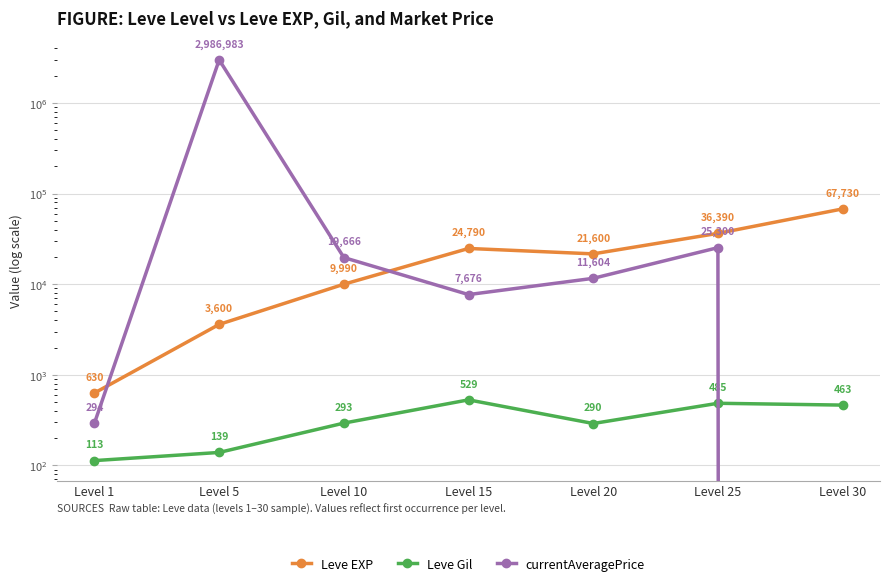

Count the number of categories in the chart.

7